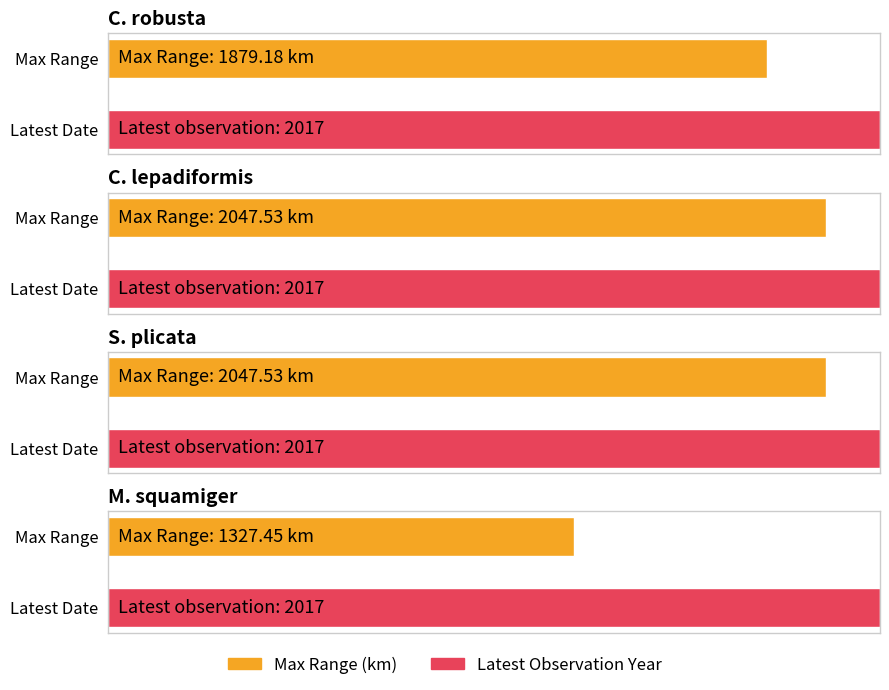

Between S. plicata and M. squamiger, which series saw the biggest shift?

Max Range